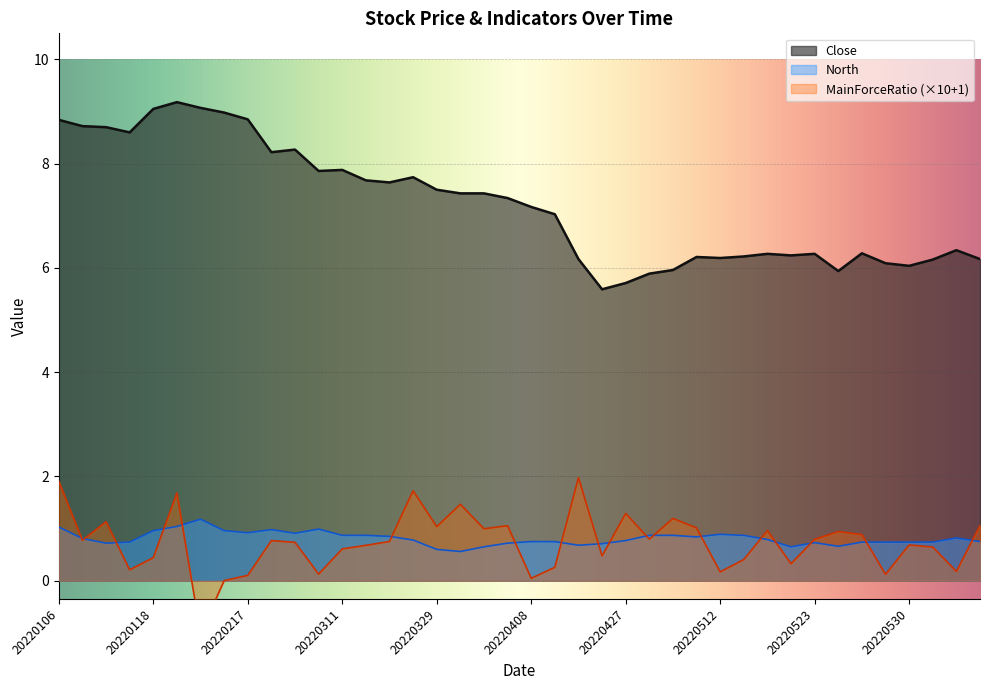

The Close series shows 8.6 at 20220524. True or false?

False